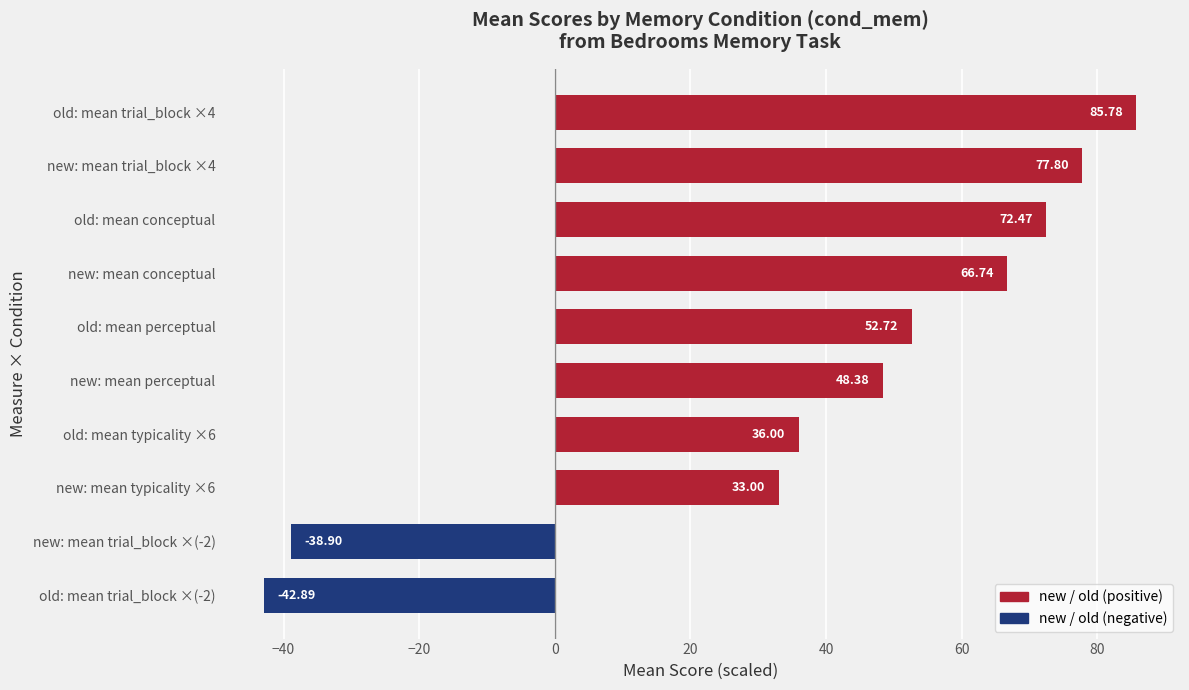

List the labels in order of value, smallest first.

old: mean trial_block ×(-2), new: mean trial_block ×(-2), new: mean typicality ×6, old: mean typicality ×6, new: mean perceptual, old: mean perceptual, new: mean conceptual, old: mean conceptual, new: mean trial_block ×4, old: mean trial_block ×4